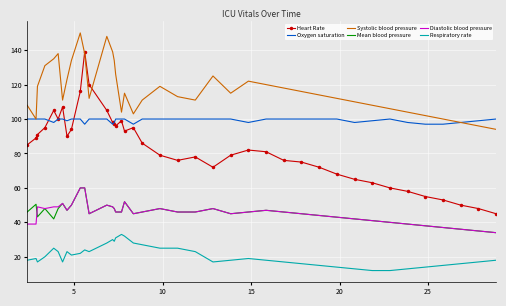

Which series has the largest total across all categories?

Systolic blood pressure